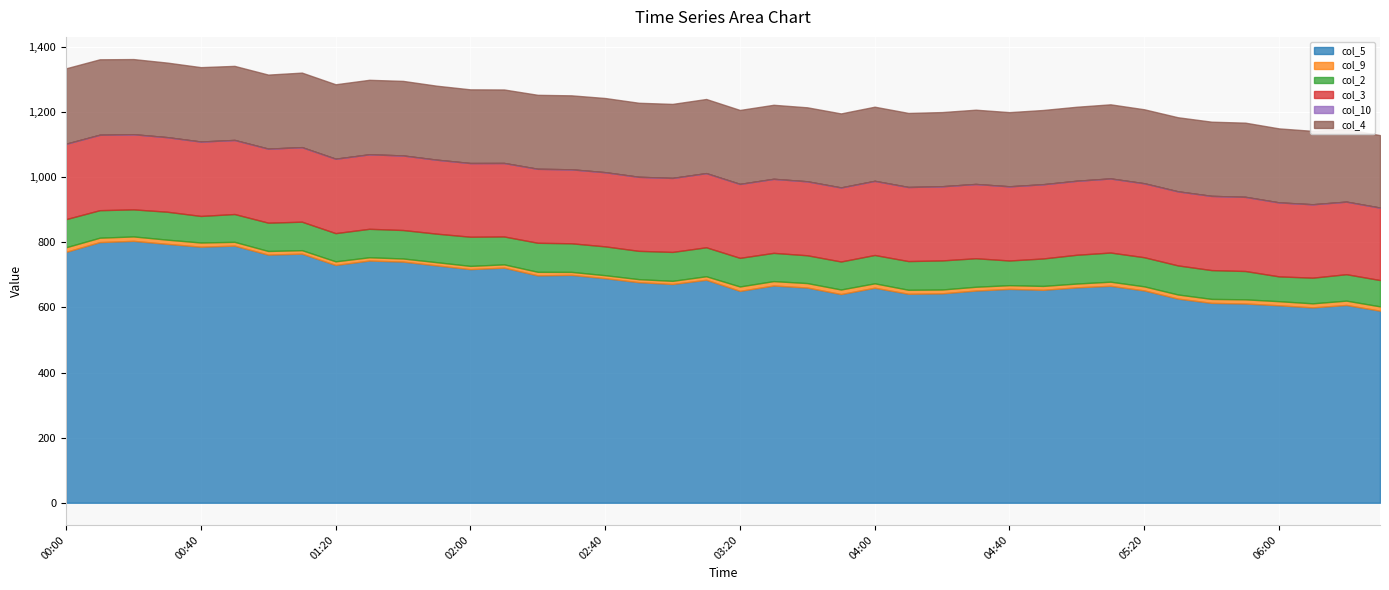

Reading left to right, list all the values displayed in this chart.

col_5: 00:00=770.7	00:10=800.6	00:20=804.4	00:30=795.2	00:40=786.5	00:50=789.8	01:00=762.1	01:10=765.2	01:20=730.4	01:30=744.0	01:40=740.7	01:50=729.1	02:00=717.6	02:10=722.2	02:20=698.4	02:30=699.9	02:40=689.8	02:50=677.5	03:00=671.9	03:10=685.0	03:20=650.8	03:30=667.3	03:40=661.0	03:50=641.0	04:00=660.5	04:10=641.9	04:20=643.2	04:30=651.8	04:40=656.9	04:50=654.0	05:00=661.7	05:10=666.4	05:20=652.2	05:30=627.1	05:40=613.9	05:50=612.0	06:00=606.5	06:10=600.1	06:20=607.5	06:30=590.0
col_9: 00:00=14.0	00:10=13.5	00:20=13.6	00:30=12.9	00:40=12.8	00:50=11.6	01:00=11.2	01:10=10.6	01:20=11.1	01:30=10.0	01:40=9.6	01:50=9.8	02:00=9.9	02:10=10.0	02:20=10.9	02:30=9.2	02:40=9.1	02:50=9.3	03:00=9.7	03:10=10.7	03:20=13.5	03:30=13.5	03:40=13.7	03:50=14.0	04:00=13.5	04:10=12.3	04:20=11.8	04:30=11.6	04:40=11.4	04:50=12.0	05:00=11.6	05:10=12.6	05:20=12.5	05:30=12.6	05:40=12.2	05:50=12.8	06:00=12.6	06:10=12.4	06:20=13.3	06:30=13.2
col_2: 00:00=86.4	00:10=84.5	00:20=83.1	00:30=85.8	00:40=81.6	00:50=85.4	01:00=86.9	01:10=87.5	01:20=86.6	01:30=87.4	01:40=87.4	01:50=87.6	02:00=89.6	02:10=85.7	02:20=89.2	02:30=87.8	02:40=88.6	02:50=86.9	03:00=88.8	03:10=89.0	03:20=87.9	03:30=86.7	03:40=85.4	03:50=86.0	04:00=87.0	04:10=88.1	04:20=89.3	04:30=87.6	04:40=75.8	04:50=84.3	05:00=88.4	05:10=89.5	05:20=89.4	05:30=89.3	05:40=88.5	05:50=87.0	06:00=76.2	06:10=78.8	06:20=81.2	06:30=80.8
col_3: 00:00=231.6	00:10=231.7	00:20=230.8	00:30=229.0	00:40=228.5	00:50=227.5	01:00=227.4	01:10=228.9	01:20=228.6	01:30=228.8	01:40=229.0	01:50=227.2	02:00=226.3	02:10=225.7	02:20=227.2	02:30=227.2	02:40=227.8	02:50=227.4	03:00=227.3	03:10=227.7	03:20=227.1	03:30=227.4	03:40=227.2	03:50=227.4	04:00=227.7	04:10=227.5	04:20=227.8	04:30=228.1	04:40=227.8	04:50=228.0	05:00=227.3	05:10=227.6	05:20=227.2	05:30=227.5	05:40=227.9	05:50=227.8	06:00=227.2	06:10=225.4	06:20=222.8	06:30=222.5
col_10: 00:00=0.0	00:10=0.0	00:20=0.0	00:30=0.0	00:40=0.0	00:50=0.0	01:00=0.0	01:10=0.0	01:20=0.0	01:30=0.0	01:40=0.0	01:50=0.0	02:00=0.0	02:10=0.0	02:20=0.0	02:30=0.0	02:40=0.0	02:50=0.0	03:00=0.0	03:10=0.0	03:20=0.0	03:30=0.0	03:40=0.0	03:50=0.0	04:00=0.0	04:10=0.0	04:20=0.0	04:30=0.0	04:40=0.0	04:50=0.0	05:00=0.0	05:10=0.0	05:20=0.0	05:30=0.0	05:40=0.0	05:50=0.0	06:00=0.1	06:10=0.1	06:20=0.1	06:30=0.1
col_4: 00:00=231.6	00:10=231.7	00:20=230.8	00:30=229.0	00:40=228.5	00:50=227.5	01:00=227.4	01:10=228.9	01:20=228.6	01:30=228.8	01:40=229.0	01:50=227.2	02:00=226.3	02:10=225.7	02:20=227.2	02:30=227.2	02:40=227.8	02:50=227.4	03:00=227.3	03:10=227.7	03:20=227.1	03:30=227.4	03:40=227.2	03:50=227.4	04:00=227.7	04:10=227.5	04:20=227.8	04:30=228.1	04:40=227.8	04:50=228.0	05:00=227.3	05:10=227.6	05:20=227.2	05:30=227.5	05:40=227.9	05:50=227.8	06:00=227.2	06:10=225.4	06:20=222.8	06:30=222.5